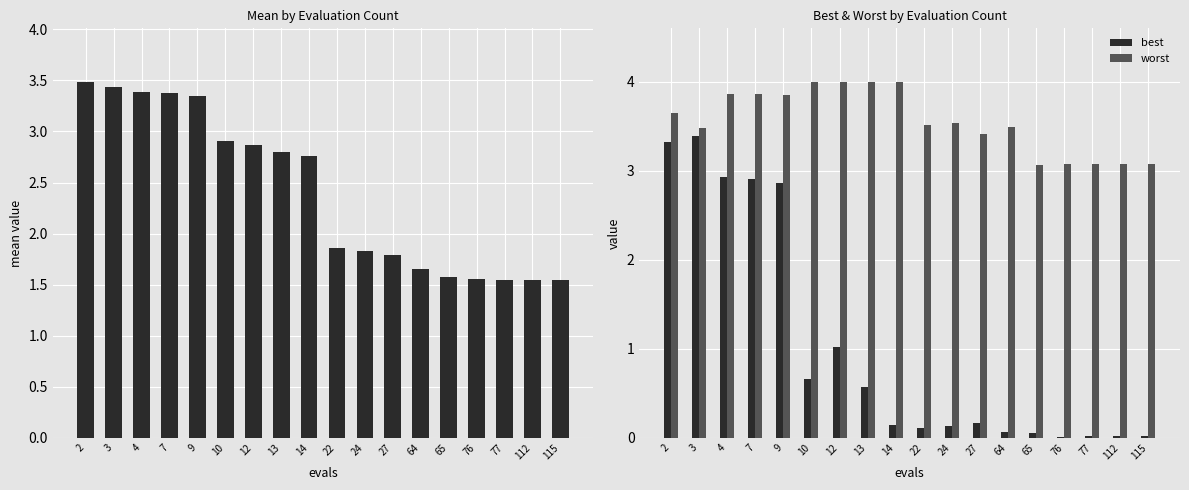

What is the sum of the best values at 2 and 64?

3.4